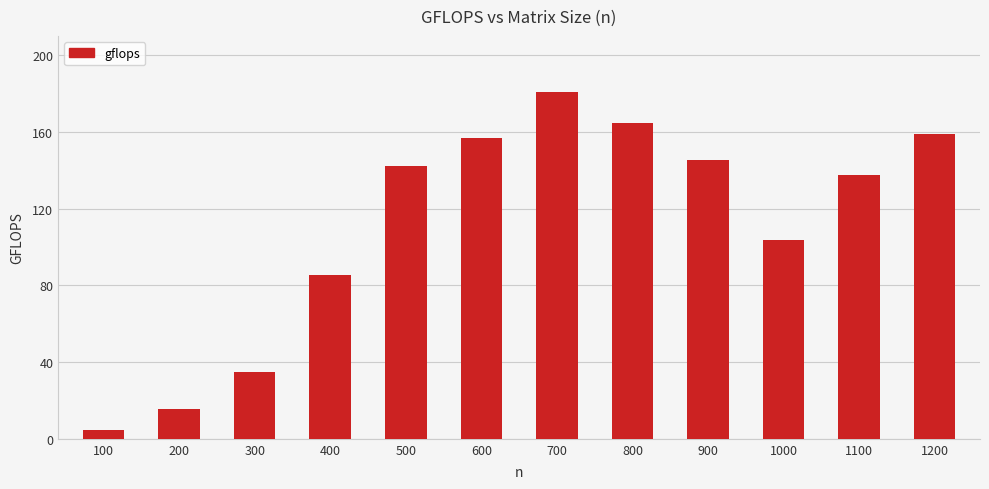

The chart shows a value of 55.8 at 300. True or false?

False